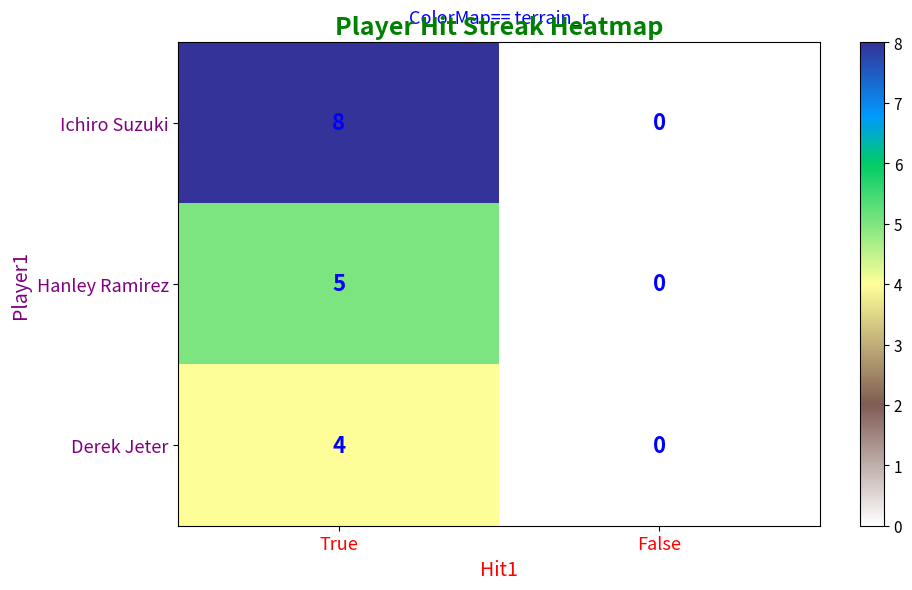

What is the sum of the Hanley Ramirez values at False and True?

5